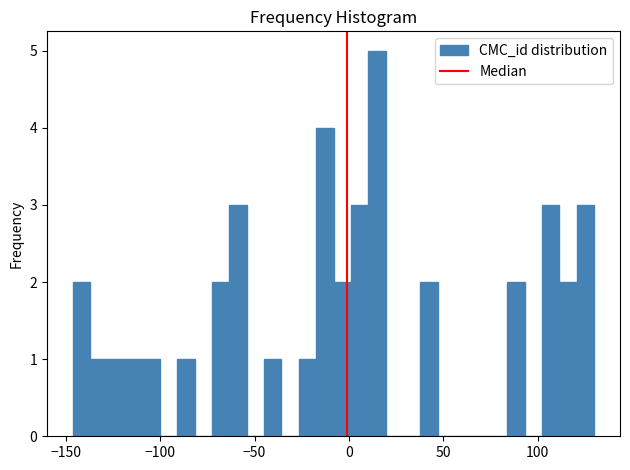

Around what value on the x-axis is the tallest bar? Give the approximate position of its centre, as read against the axis.

15